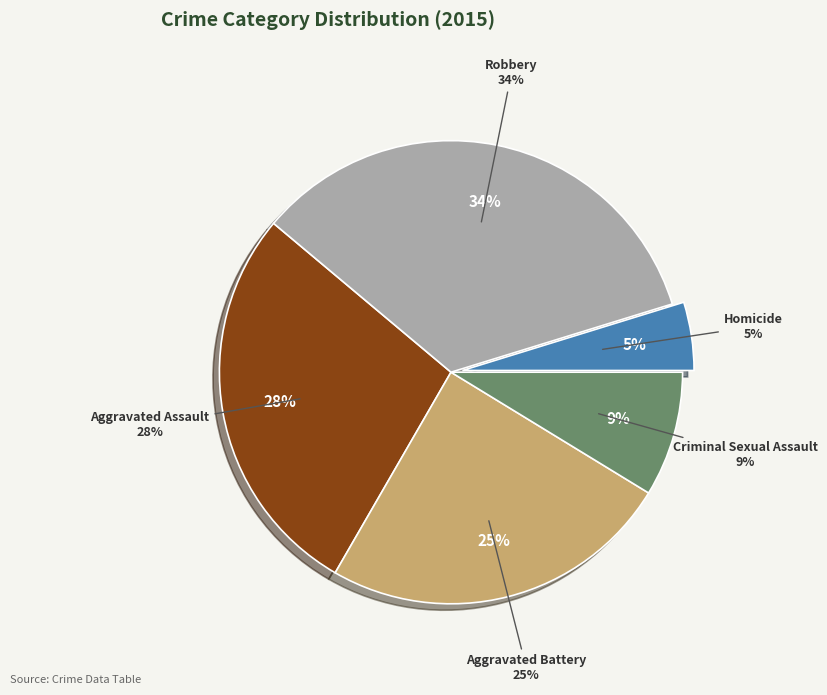

What portion of the pie excludes Aggravated Assault?

72.2%